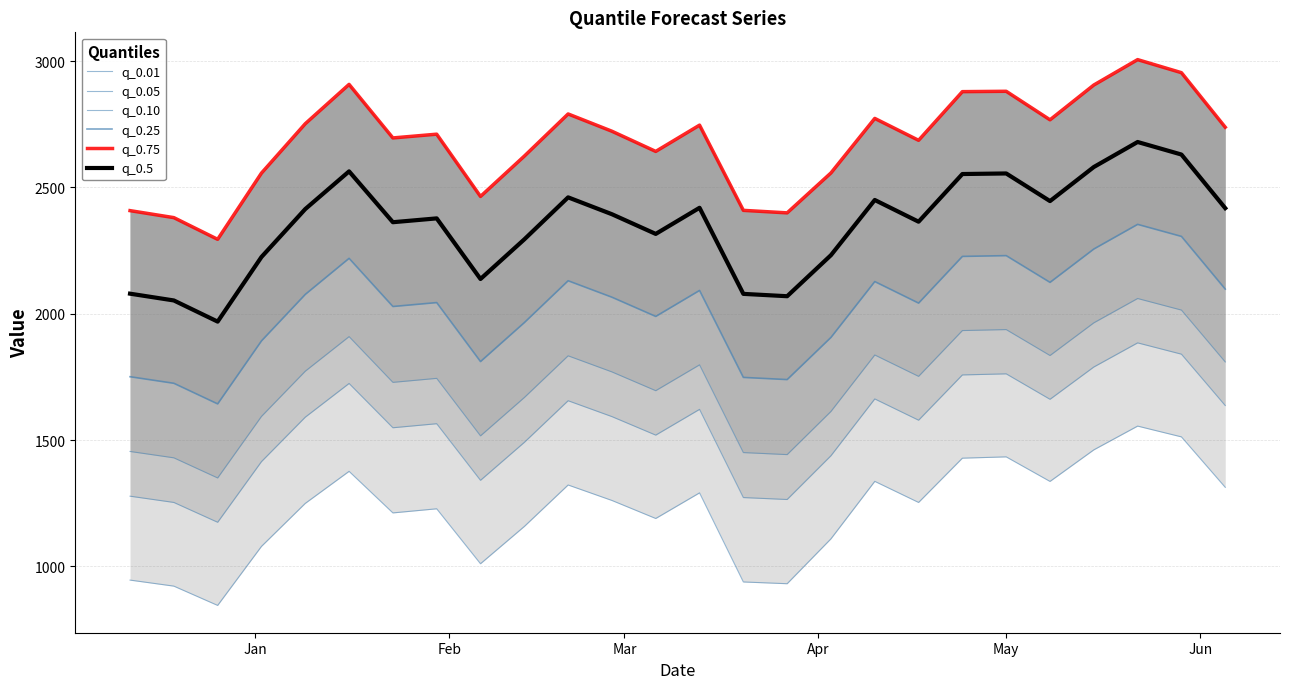

What is the value of the q_0.05 point at the 19th from the left?

1578.5